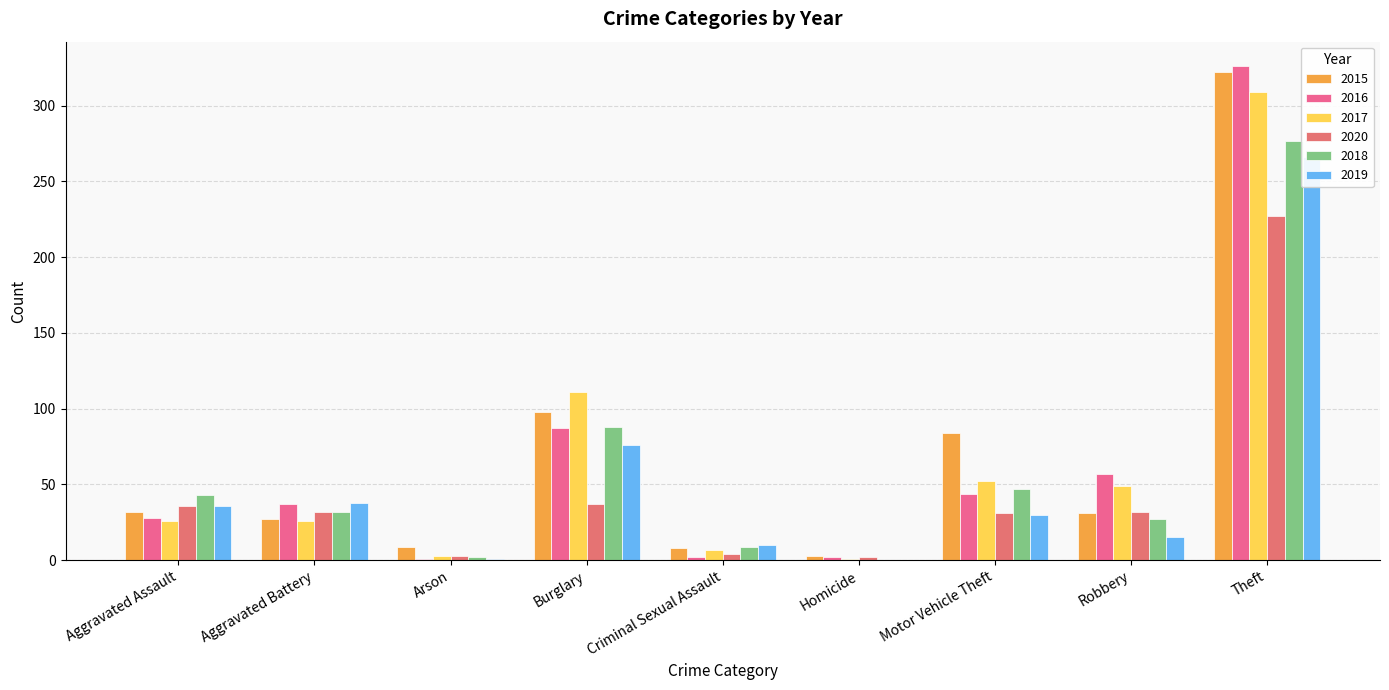

List the series in order of their peak value, highest first.

2016, 2015, 2017, 2018, 2019, 2020